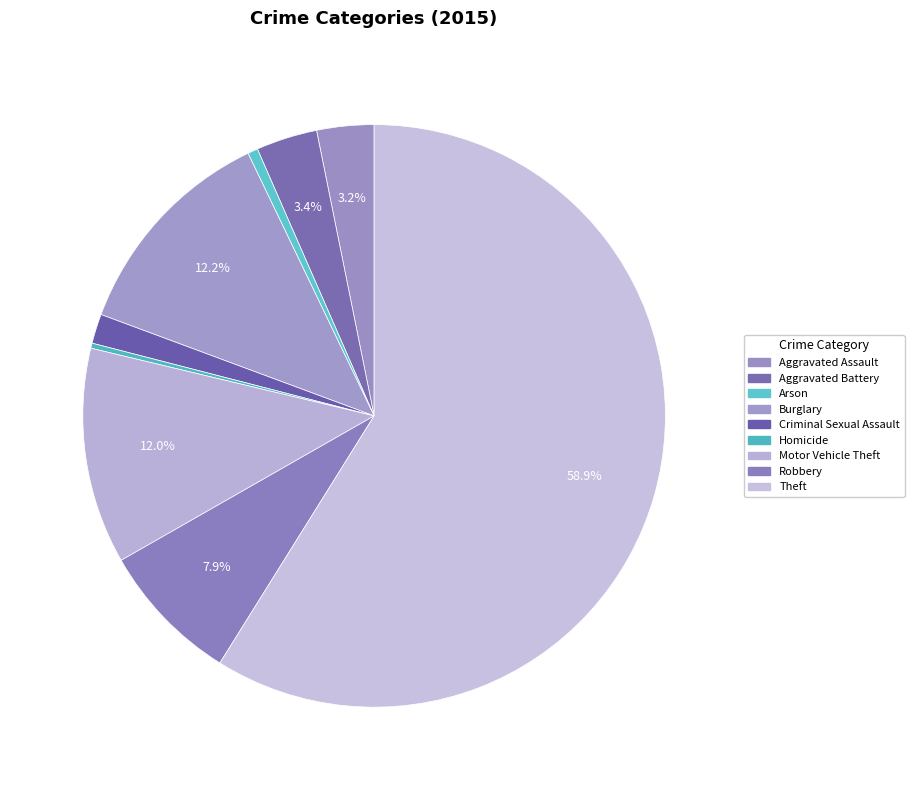

To the nearest percent, what is the combined percentage of Aggravated Battery and Theft?

62%